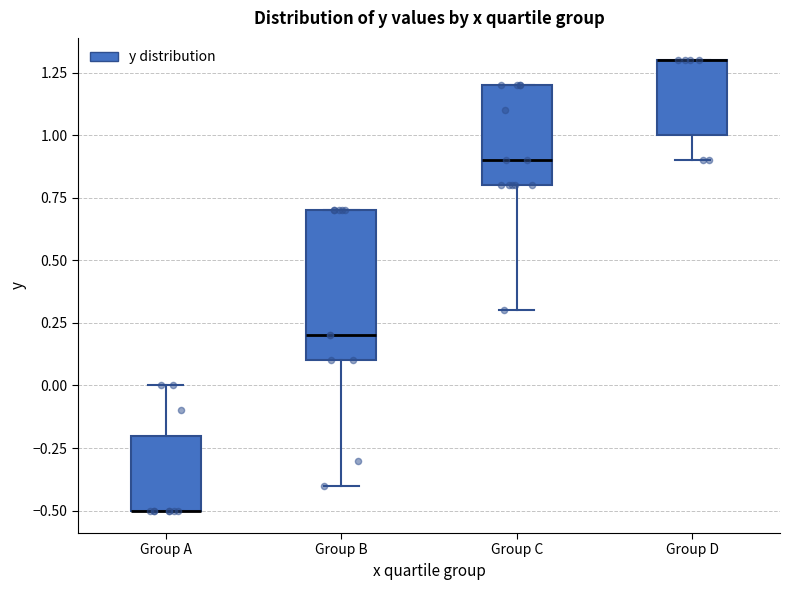

Where does the upper whisker of the box for Group A end on the y-axis? The values are not printed on the chart, so give them approximately, as read against the axis.

0.0